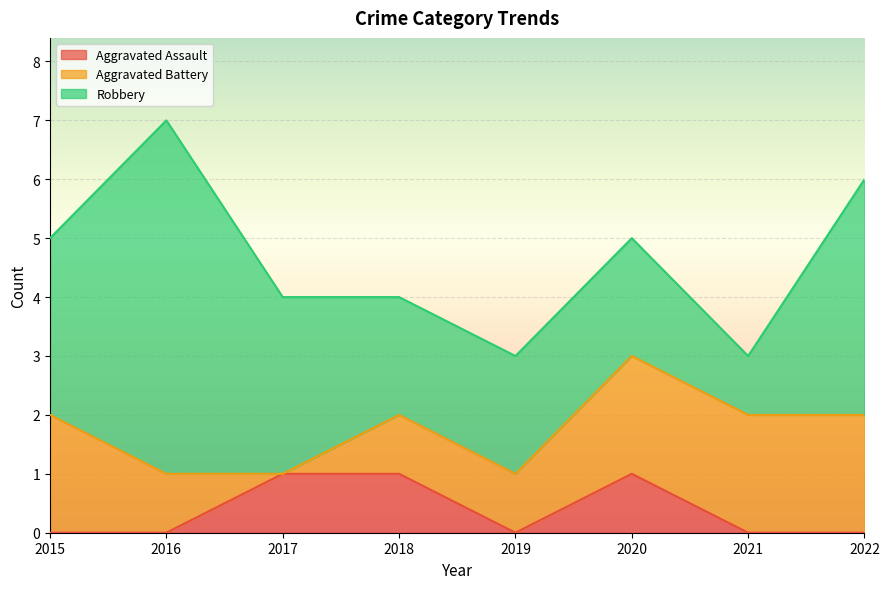

The value of Aggravated Assault at 2017 is 1. True or false?

True